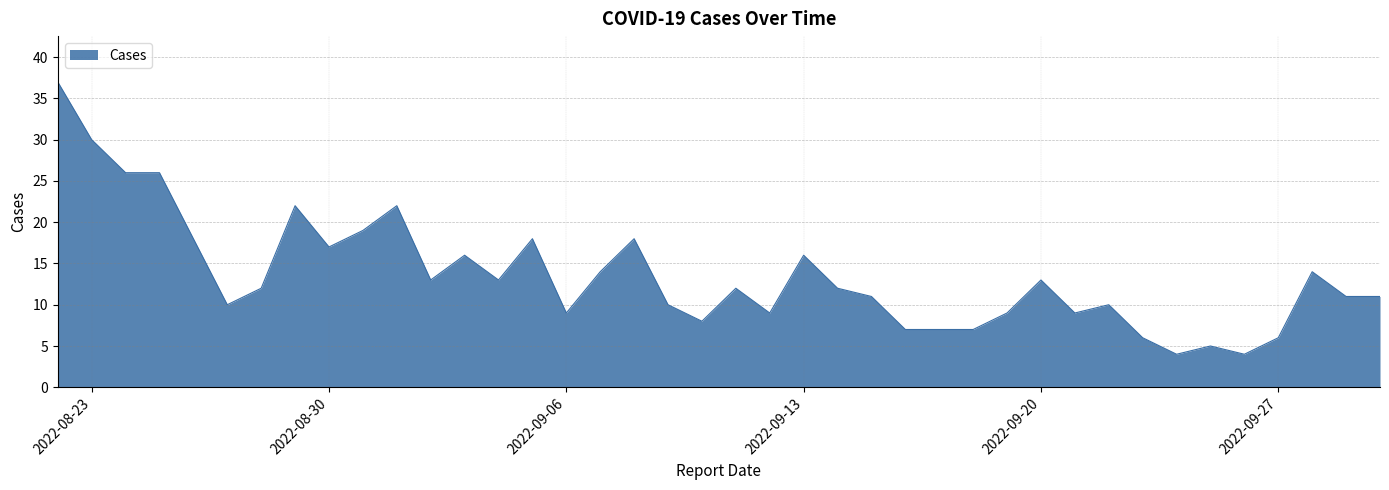

What is the maximum value shown in the chart?

37